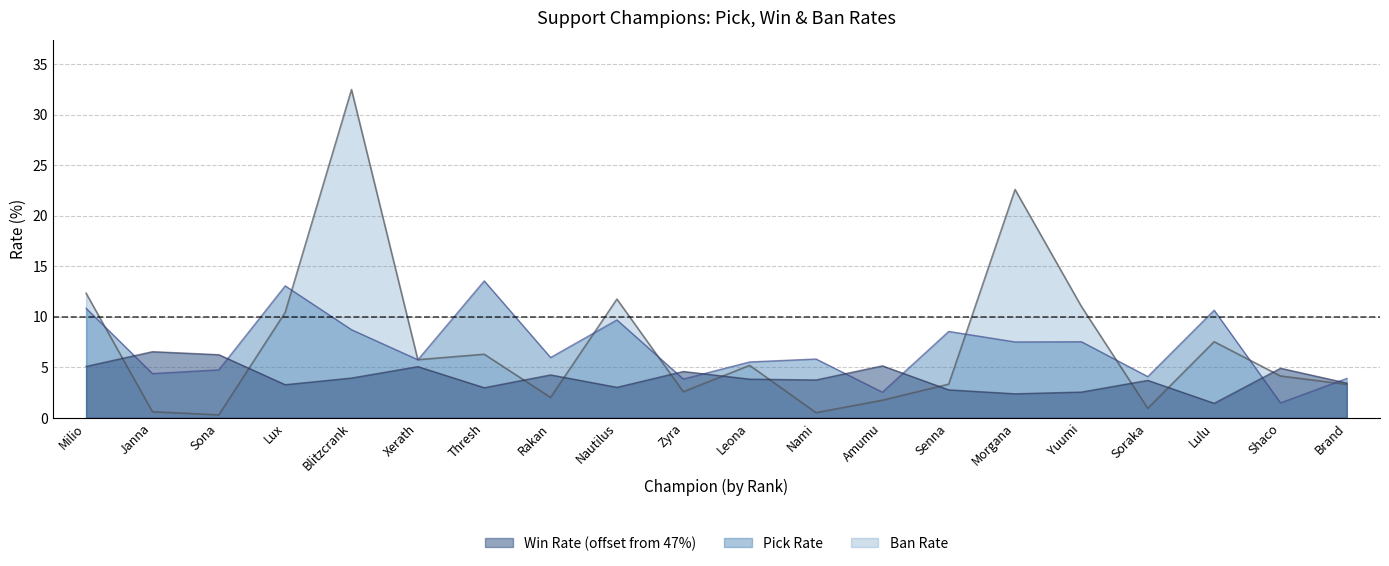

What are all the series names shown in the legend?

Pick Rate, Win Rate, Ban Rate